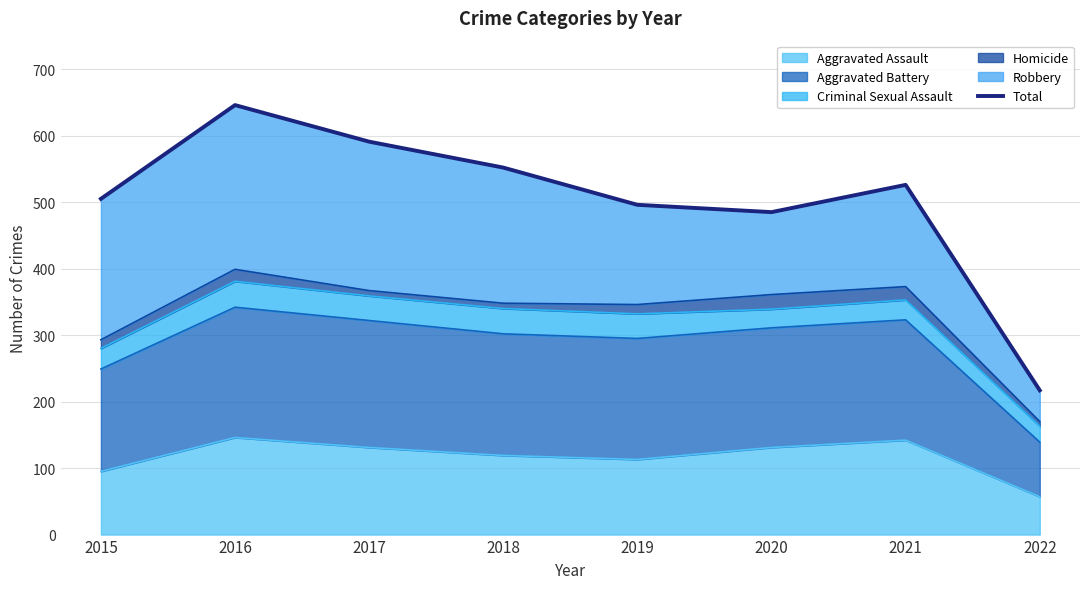

True or false: there are more than 2 points higher than both neighbors.

False